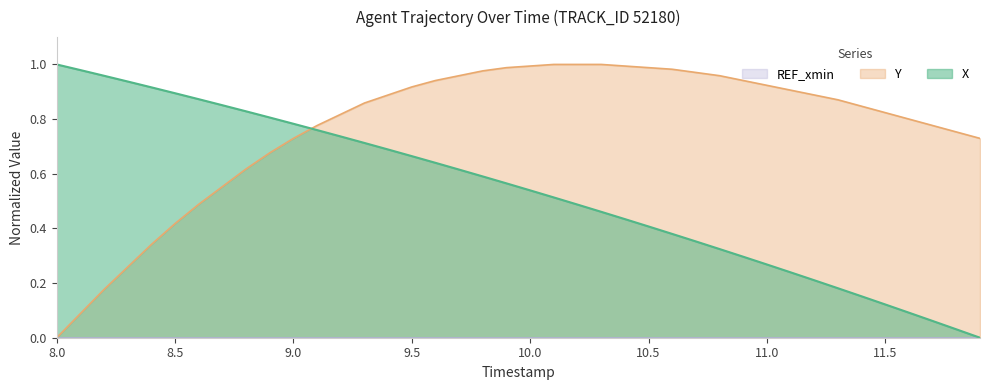

Which series has the largest total across all categories?

Y